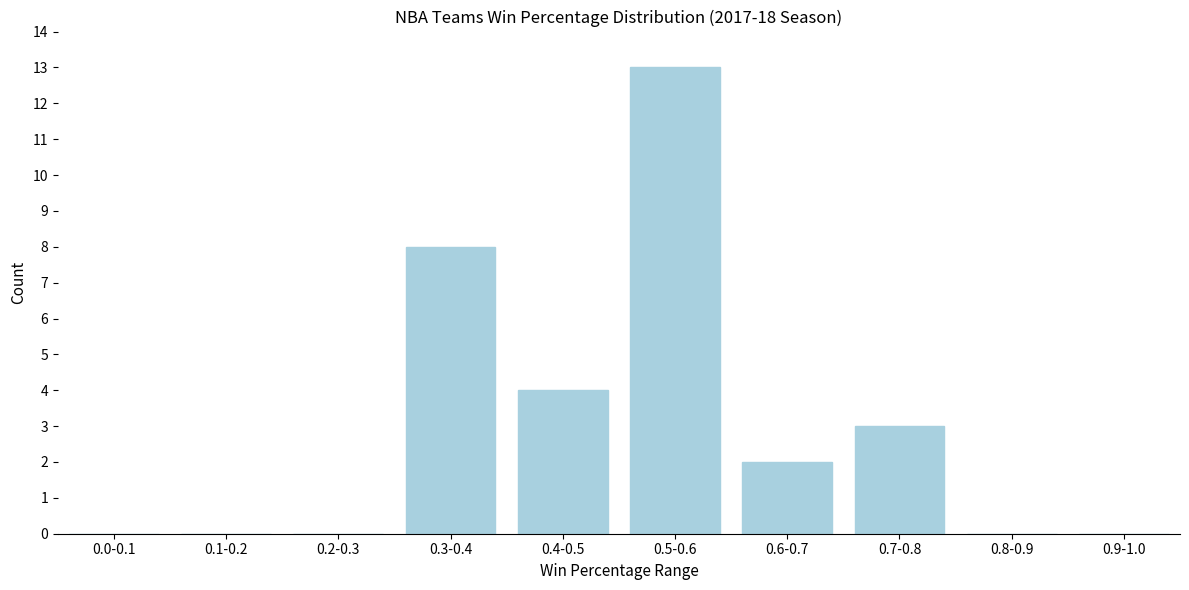

Reading left to right, list all the values displayed in this chart.

0.0-0.1=0	0.1-0.2=0	0.2-0.3=0	0.3-0.4=8	0.4-0.5=4	0.5-0.6=13	0.6-0.7=2	0.7-0.8=3	0.8-0.9=0	0.9-1.0=0